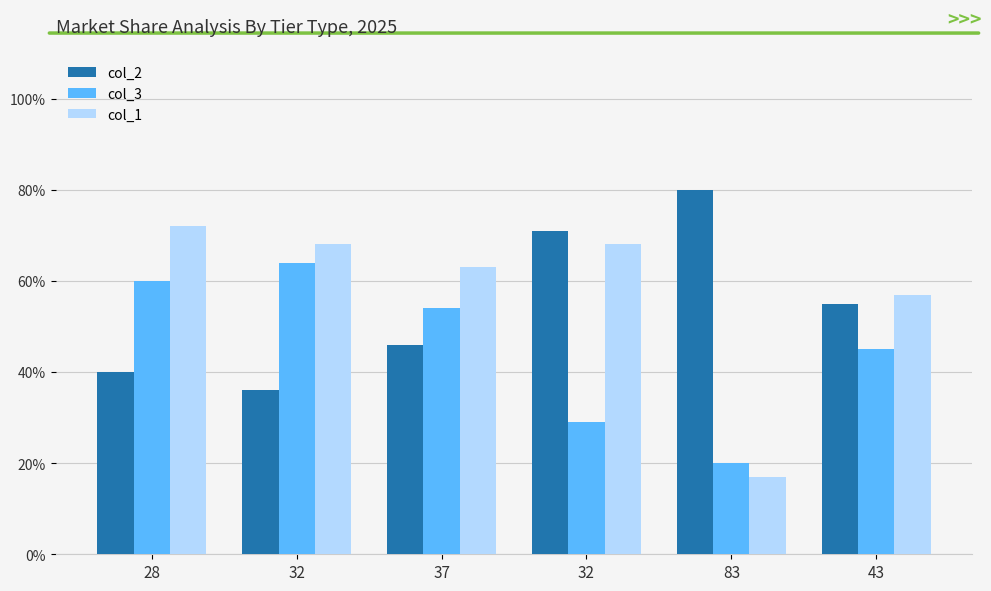

What is the label of the 4th bar from the left?

32